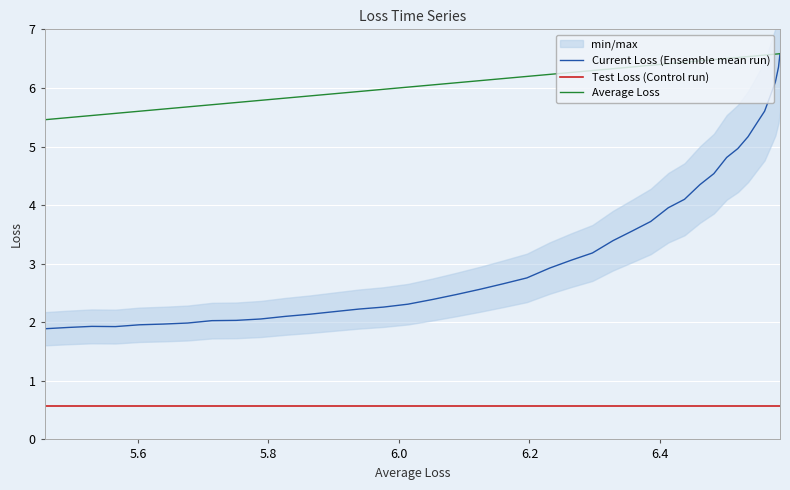

True or false: Test Loss (Control run) has more than 1 interior local peaks.

False